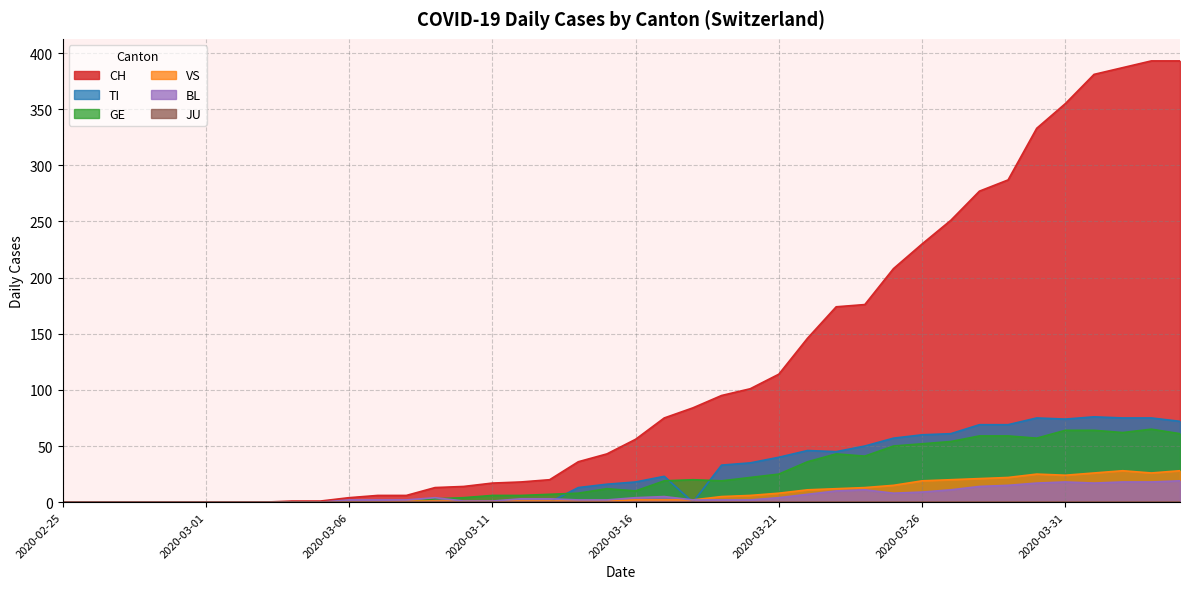

At how many categories does at least one series exceed 366?

4